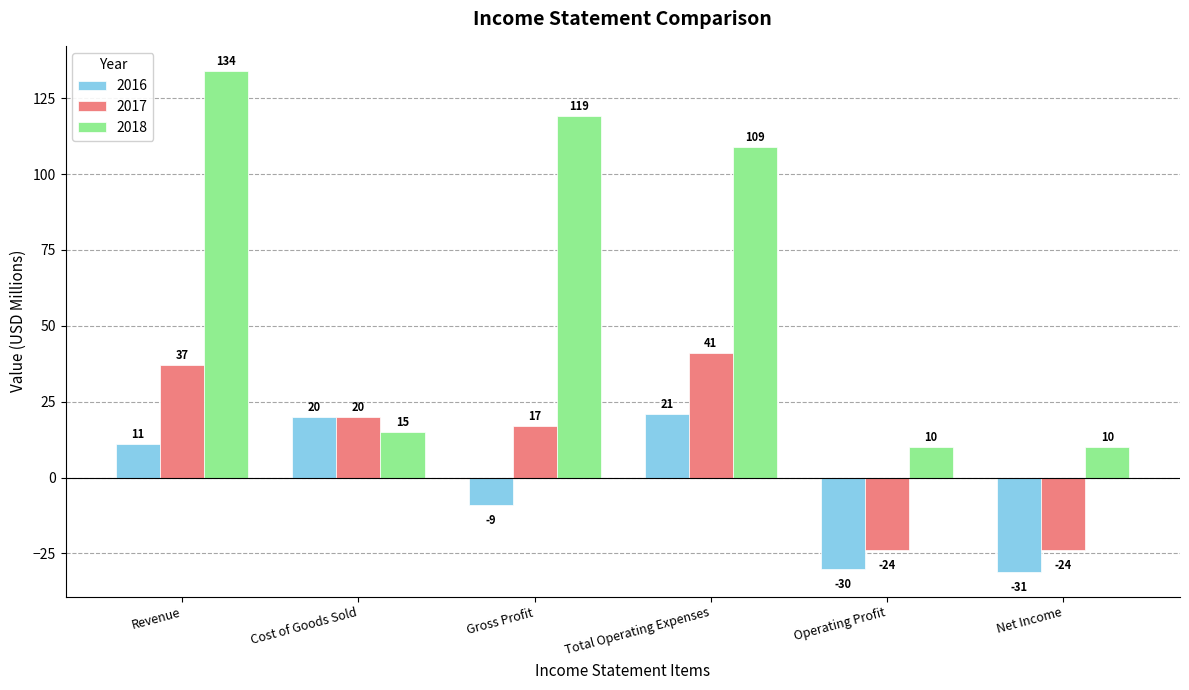

Which series has the largest total across all categories?

2018